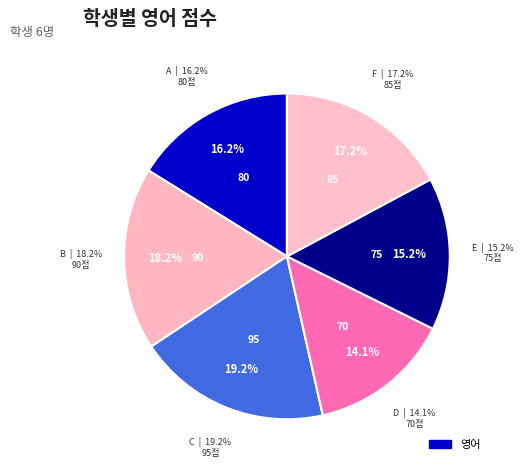

Count the number of slices in the pie.

6